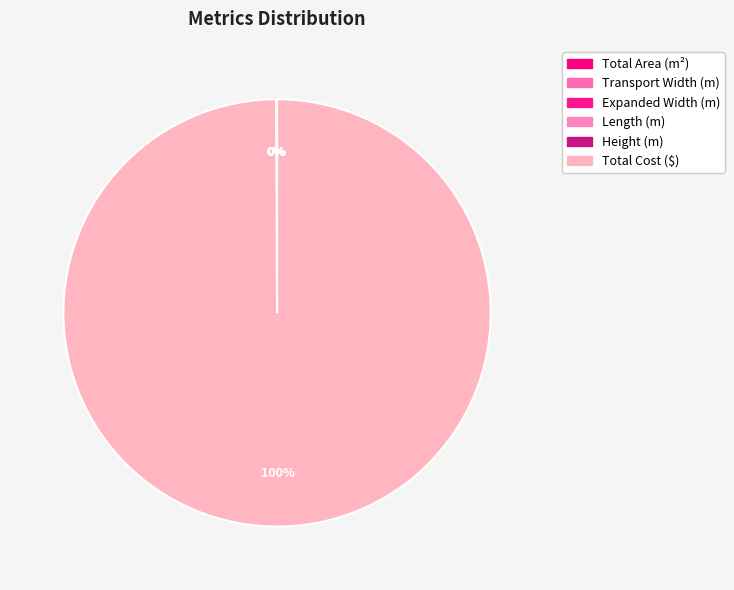

Between Expanded Width (m) and Transport Width (m), which is larger?

Expanded Width (m)